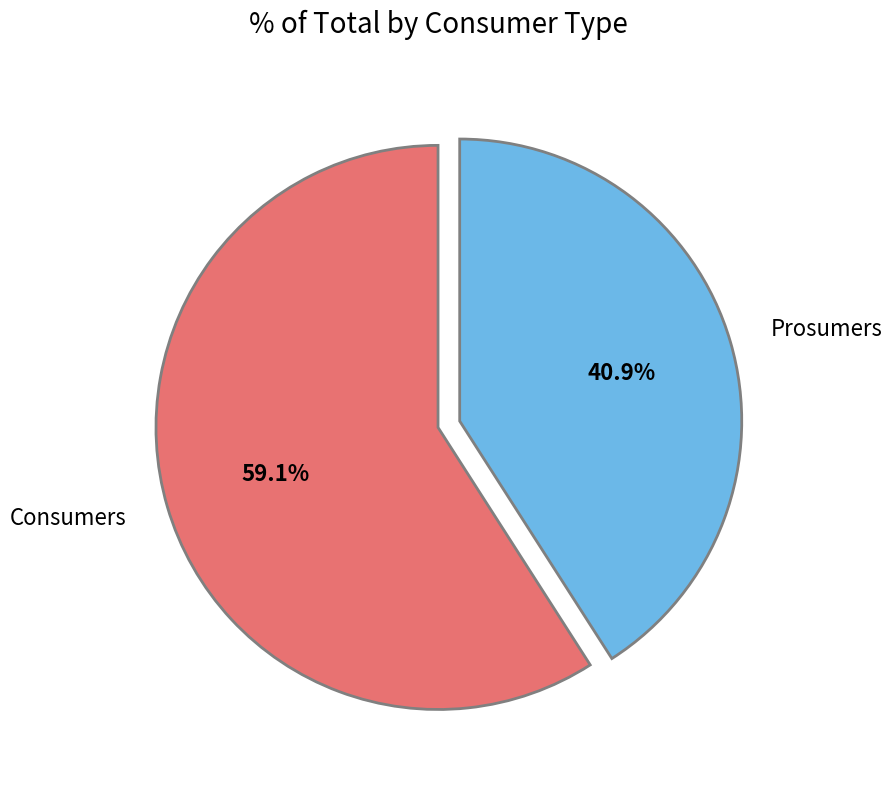

Which slice is the smallest?

Prosumers